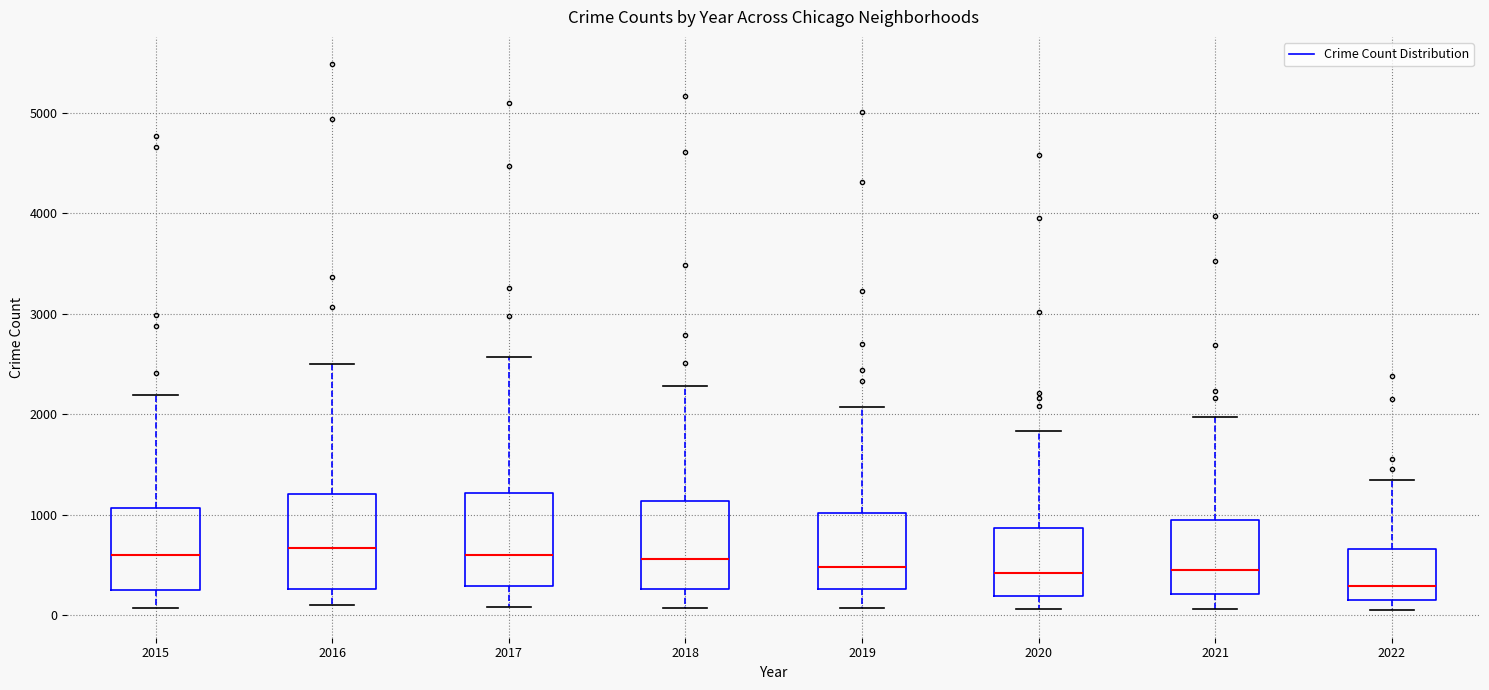

Reading left to right, transcribe this box plot: for each box, give where its median line is, the range the box spans, and where its two whiskers end, as read against the y-axis. The values are not printed on the chart, so give them approximately, as read against the axis.

2015: median 600, box 300 to 1100, whiskers 100 to 2200
2016: median 700, box 300 to 1200, whiskers 100 to 2500
2017: median 600, box 300 to 1200, whiskers 100 to 2600
2018: median 600, box 300 to 1100, whiskers 100 to 2300
2019: median 500, box 300 to 1000, whiskers 100 to 2100
2020: median 400, box 200 to 900, whiskers 100 to 1800
2021: median 500, box 200 to 1000, whiskers 100 to 2000
2022: median 300, box 200 to 700, whiskers 100 to 1300